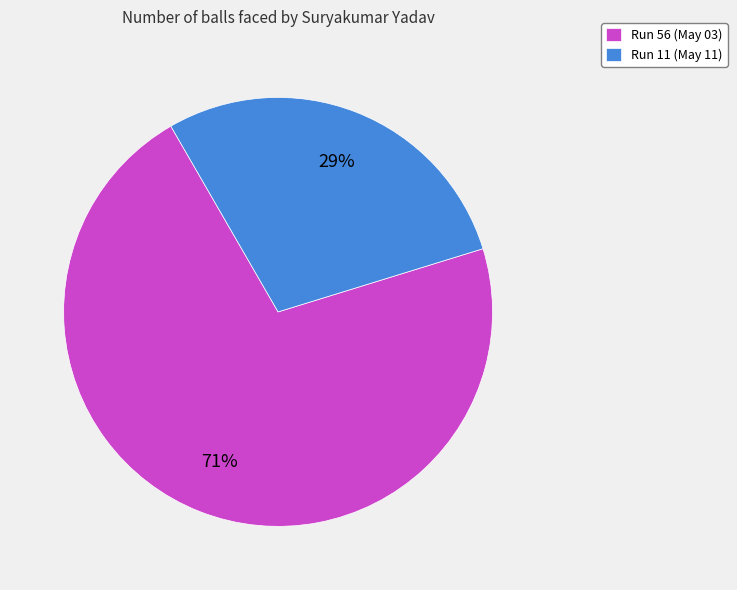

Count the number of slices in the pie.

2